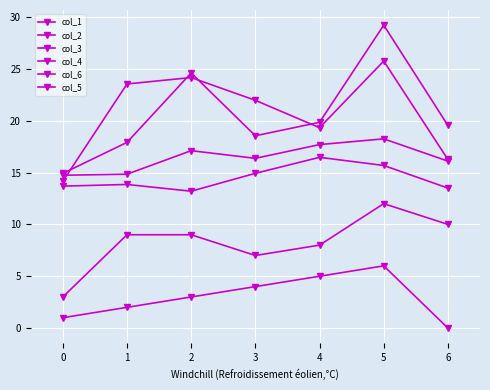

What value does the col_6 series have at 5?

6.0